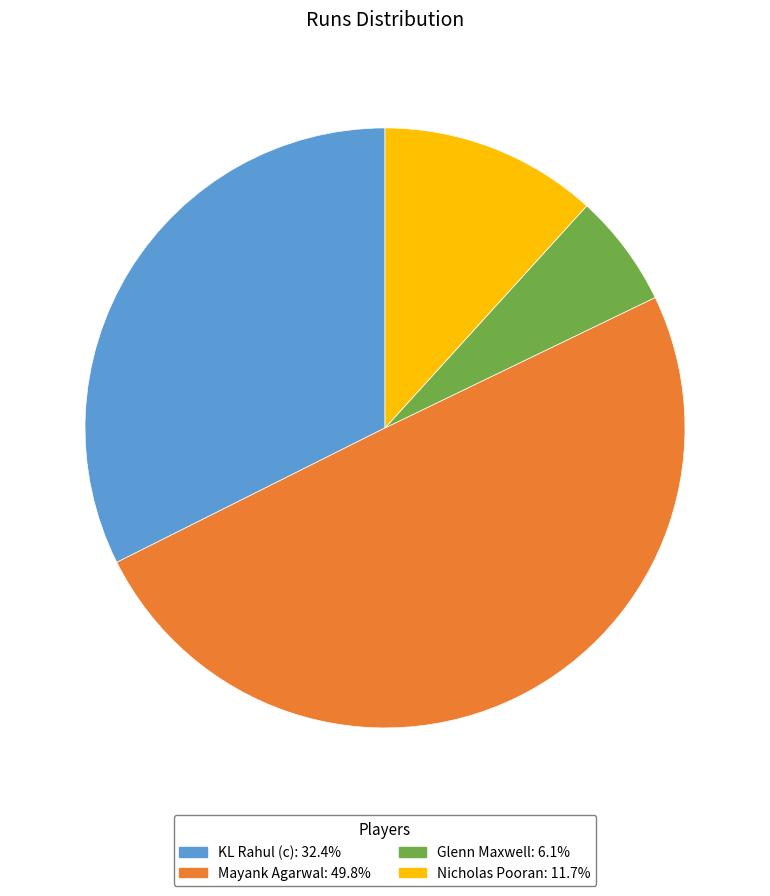

Which slice is the largest?

Mayank Agarwal